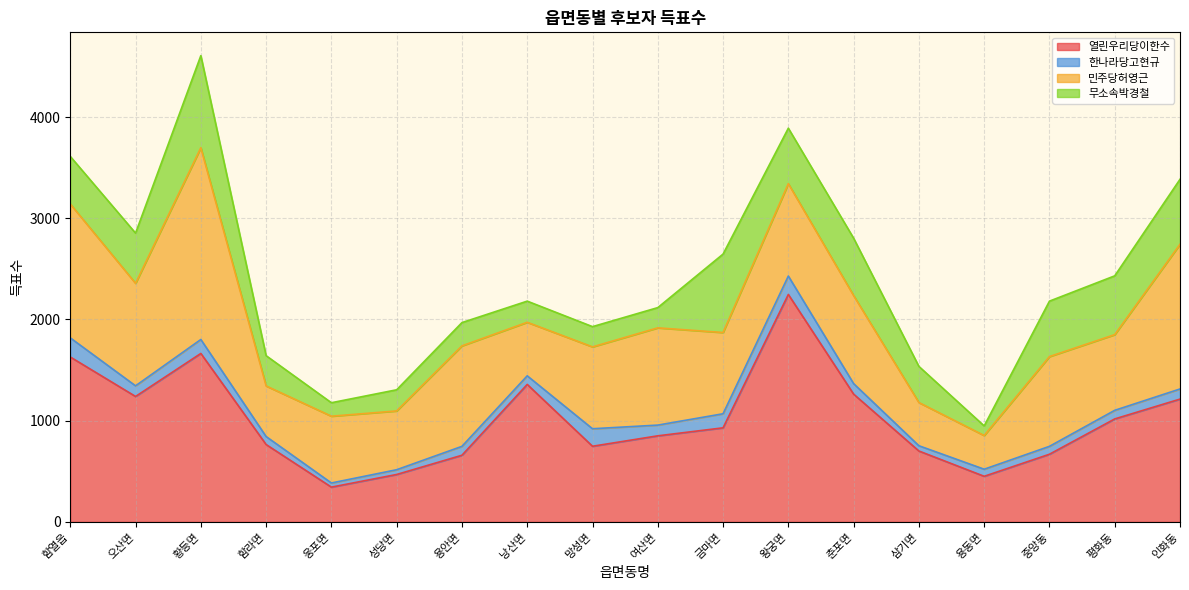

What is the sum of all 열린우리당이한수 values?

18206